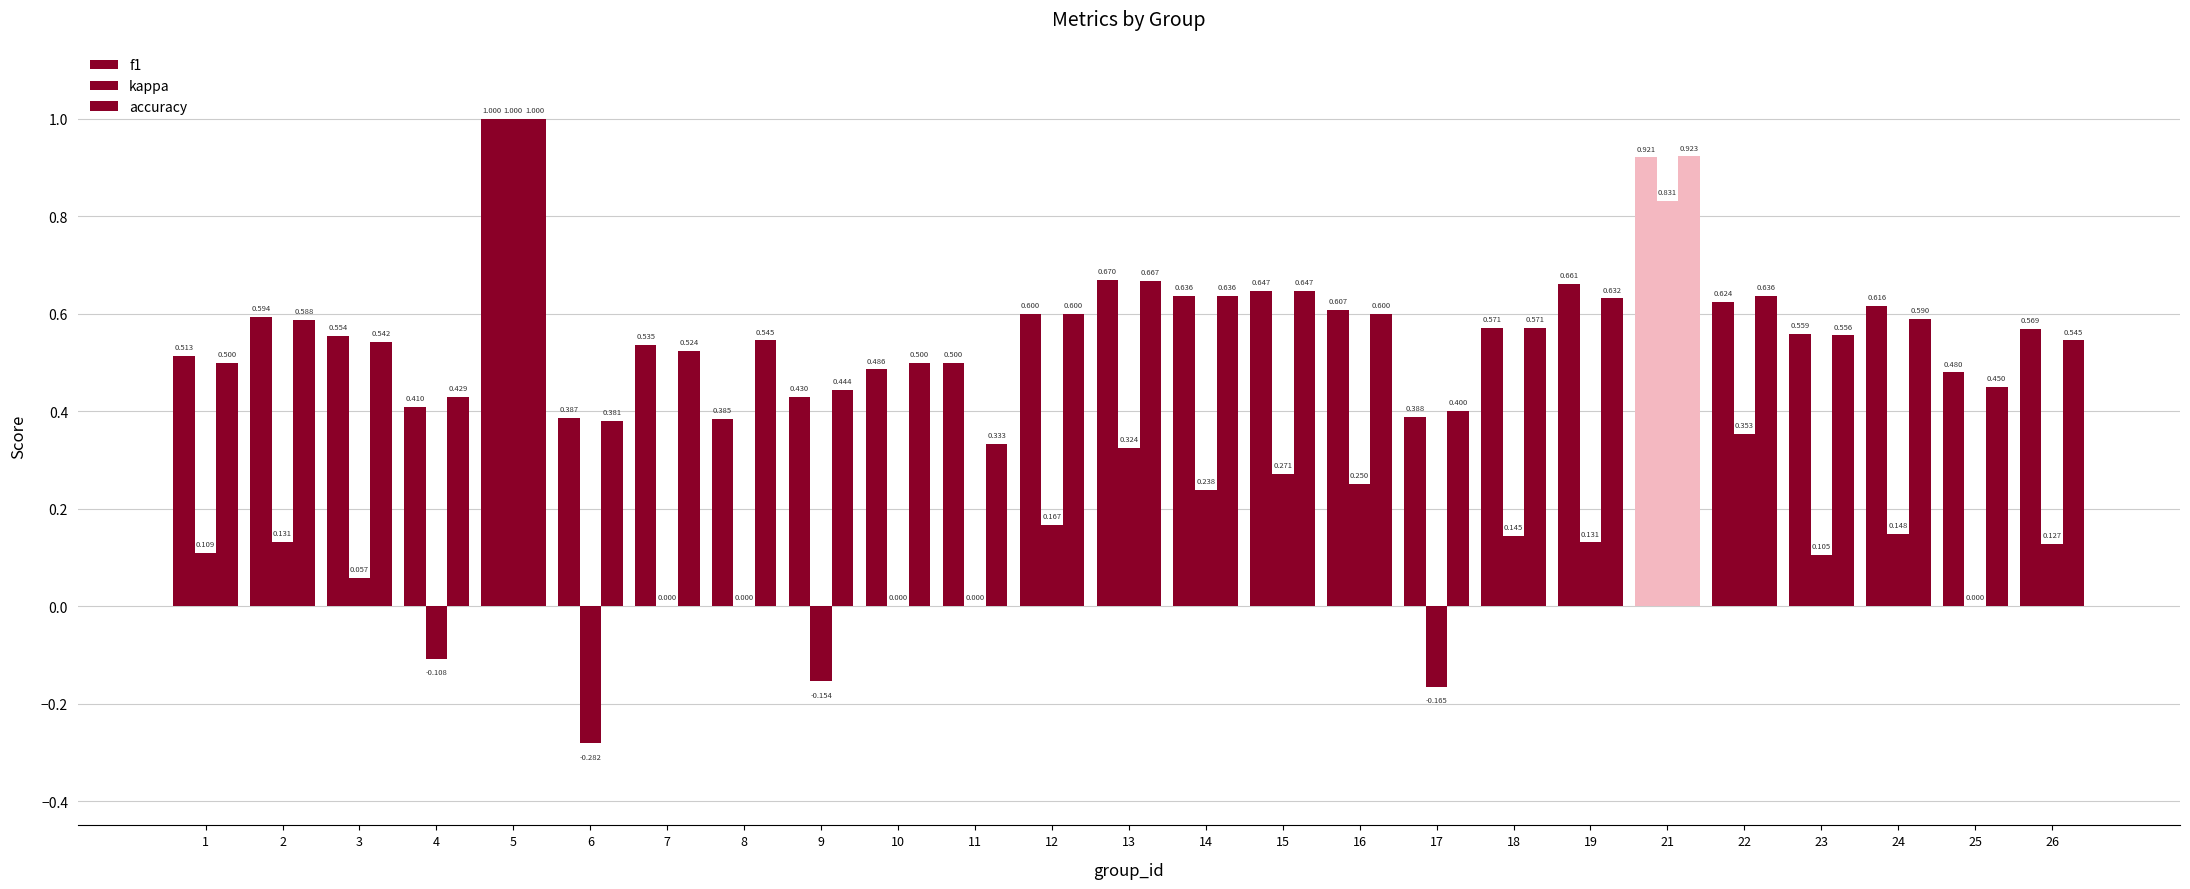

How many series are shown in this chart?

3